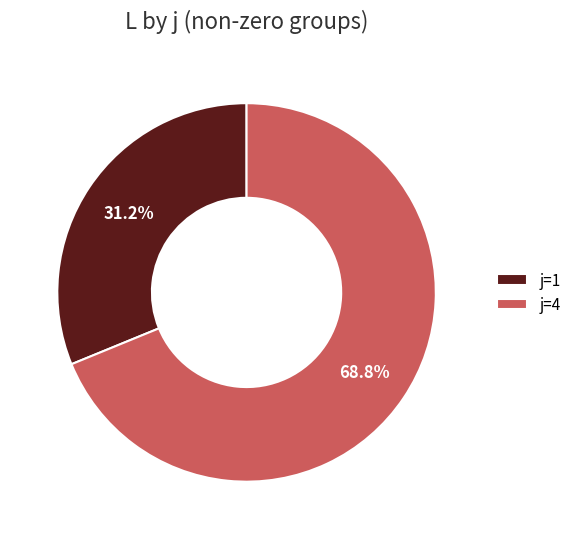

Is there any slice that represents more than half of the pie?

Yes